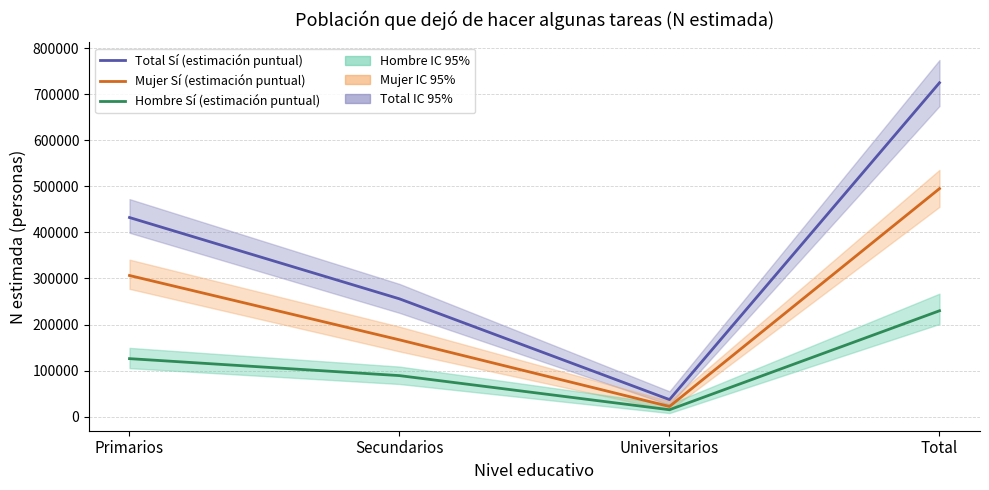

What is the greatest value displayed?

724960